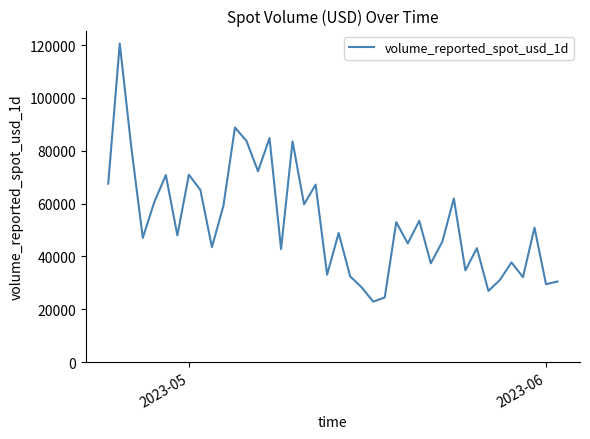

What is the maximum value shown in the chart?

120588.0